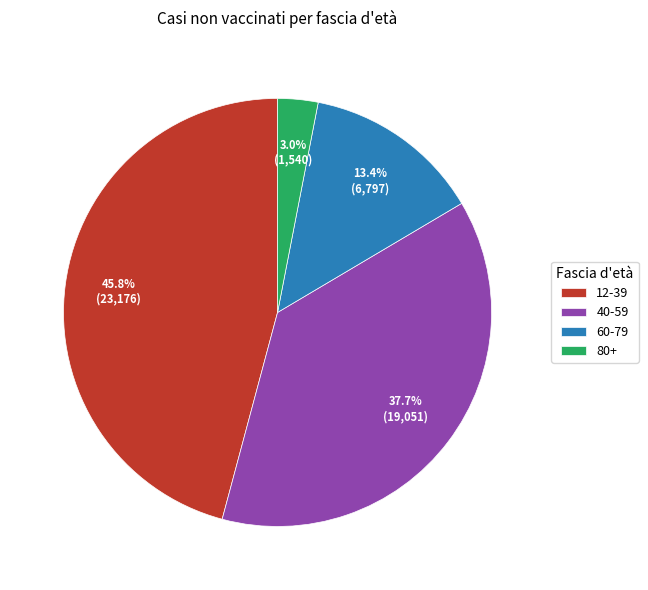

Rank the categories by value from lowest to highest.

80+, 60-79, 40-59, 12-39